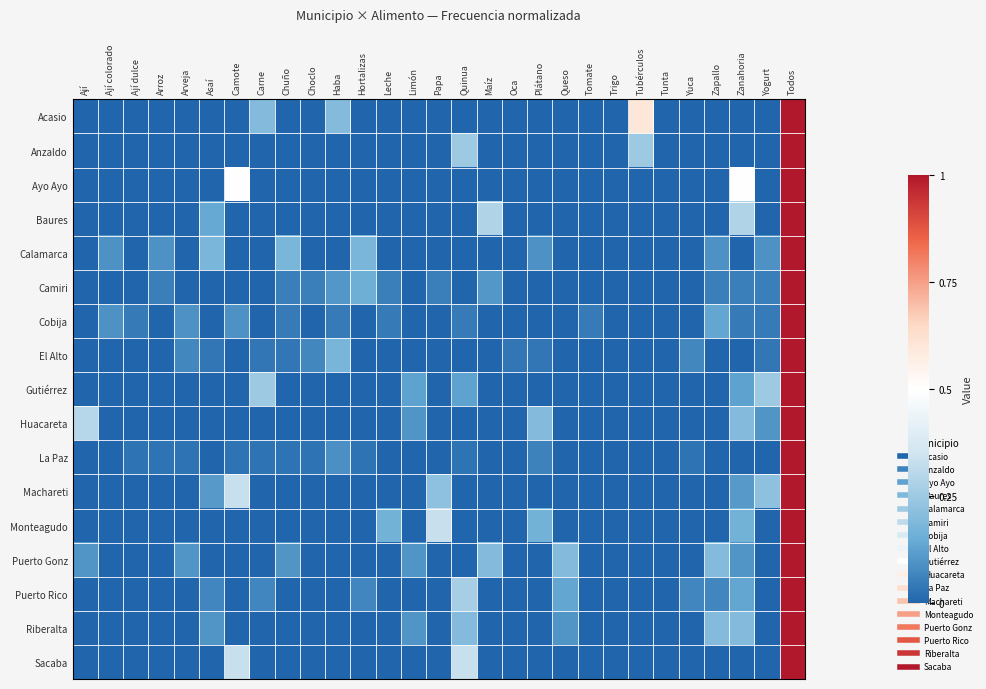

How many distinct data groups are displayed?

17